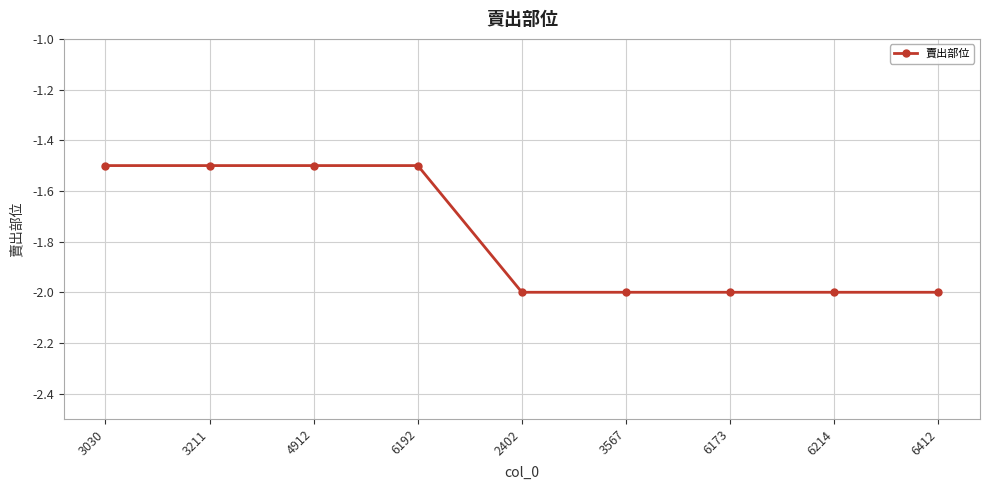

What is the label of the 8th point from the left?

6214